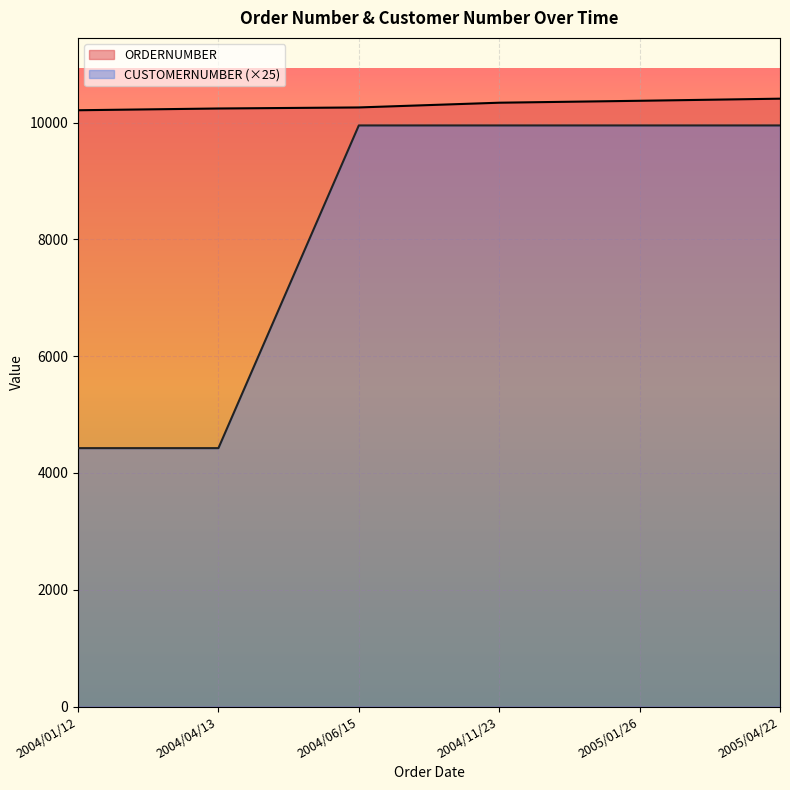

Rank the series by their maximum value, from lowest to highest.

CUSTOMERNUMBER (×25), ORDERNUMBER